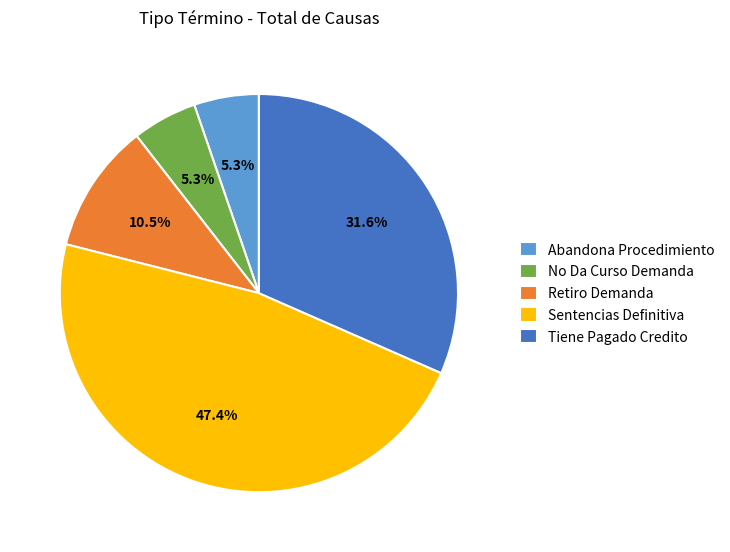

Is there any slice that represents more than half of the pie?

No